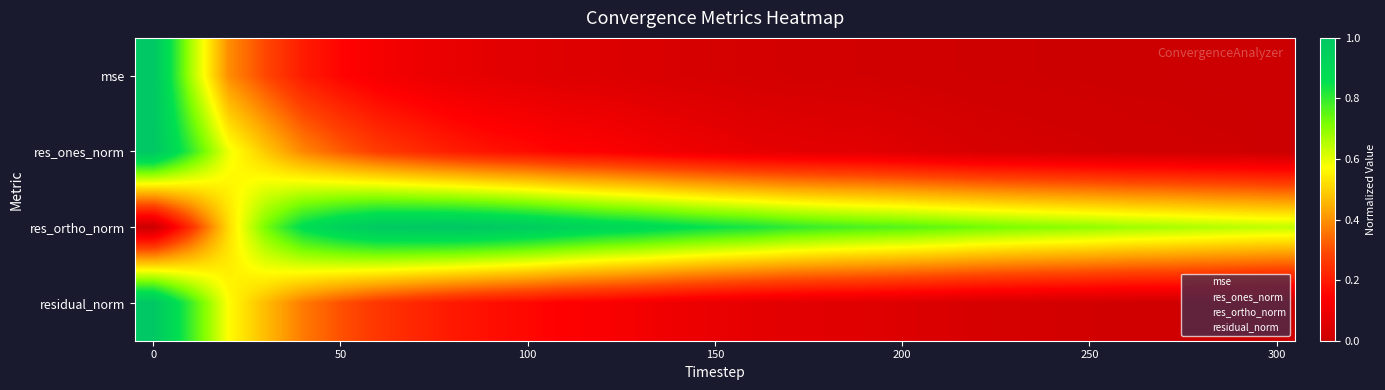

How many distinct data groups are displayed?

4